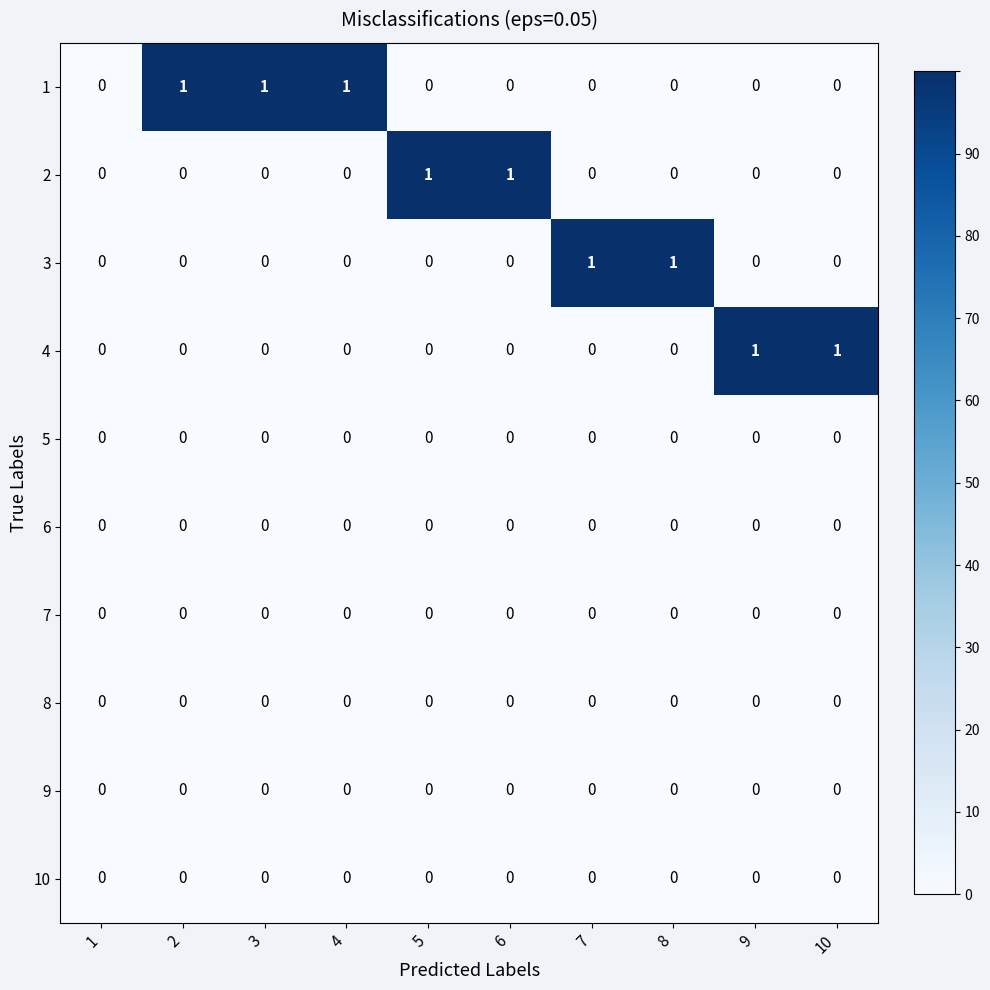

Is the value of 4 at 10 greater than the value of 5 at 10?

Yes